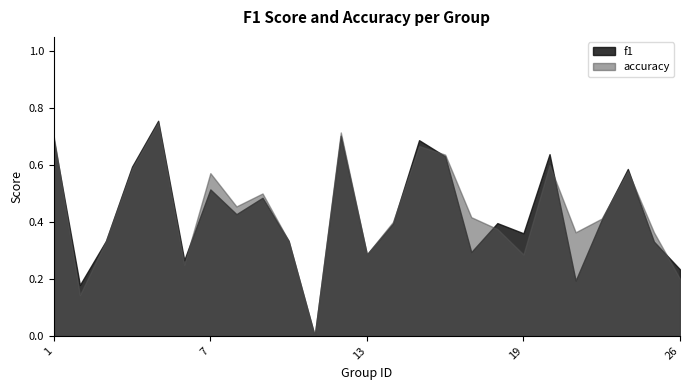

How many times do f1 and accuracy cross each other?

9